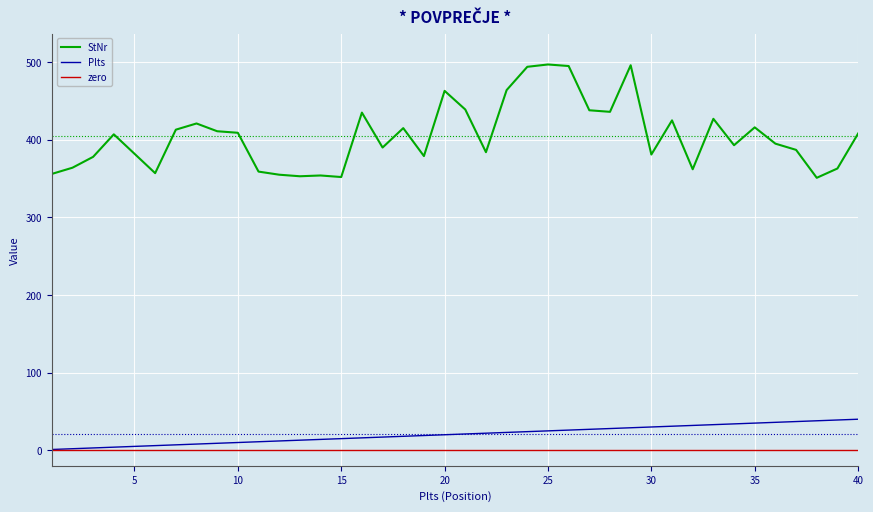

The StNr series shows 724 at 35. True or false?

False